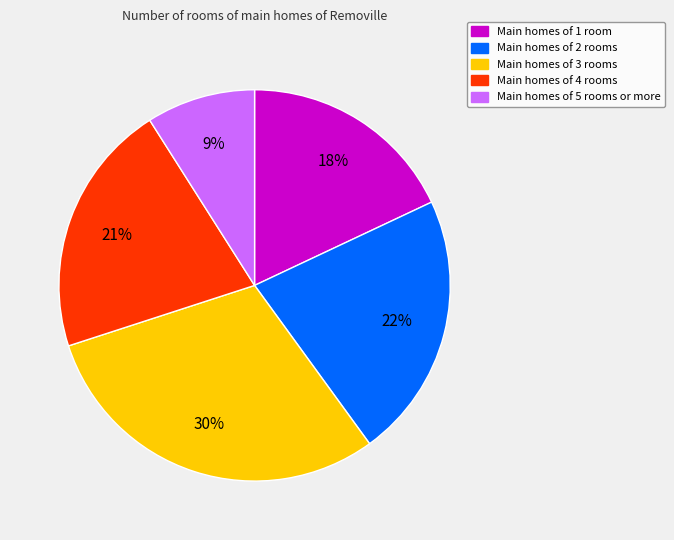

Does any single category account for the majority?

No